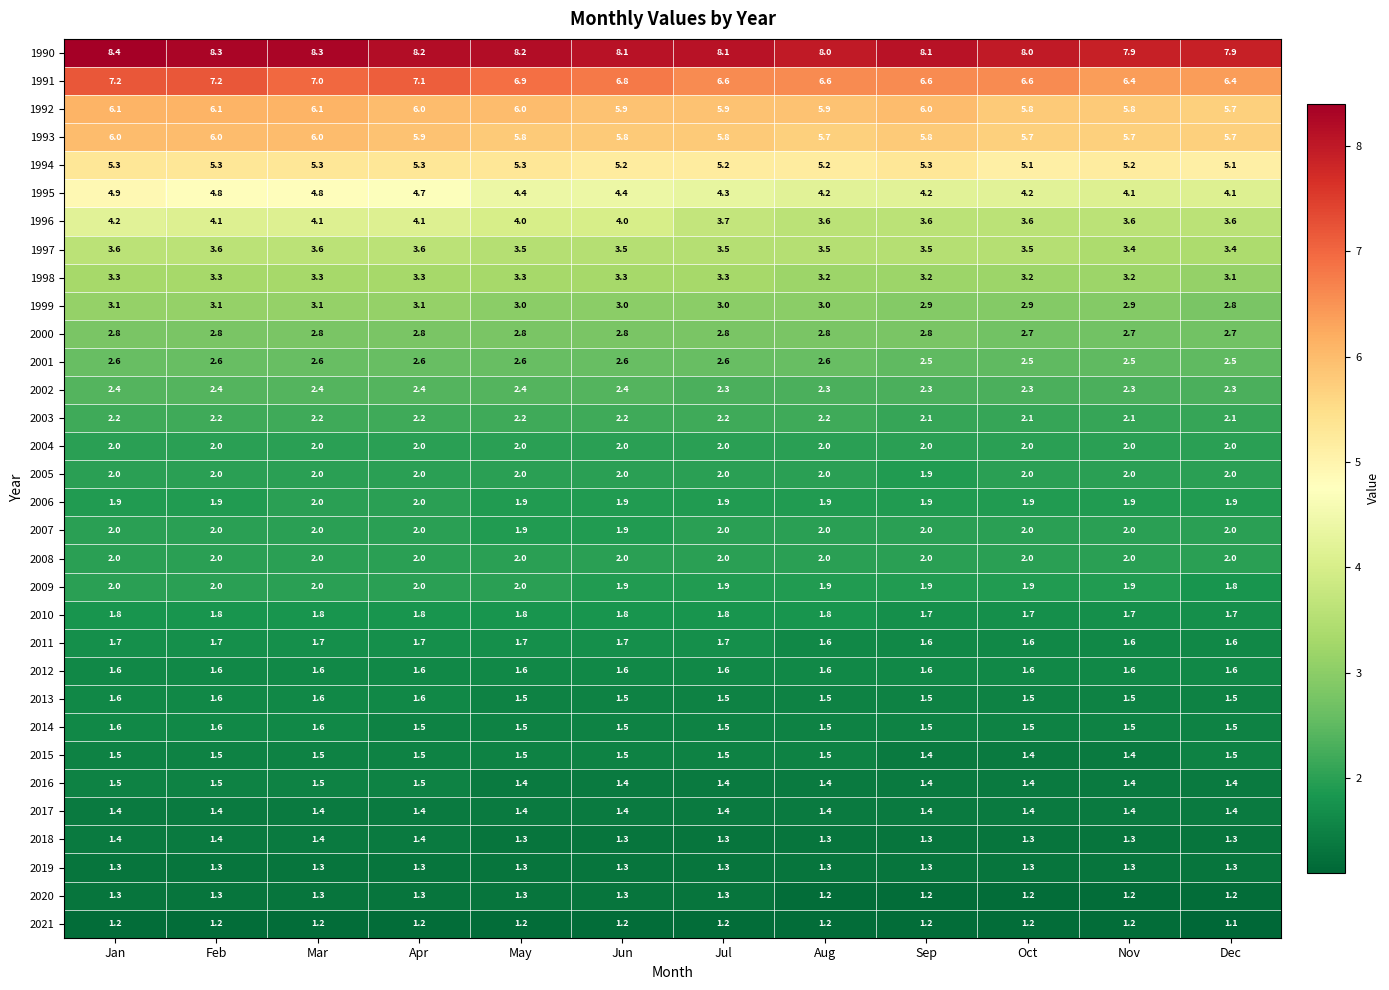

The 2012 series shows 1.6 at Jul. True or false?

True